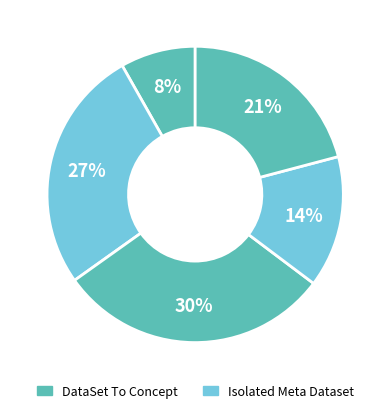

How many slices are in this pie chart?

5